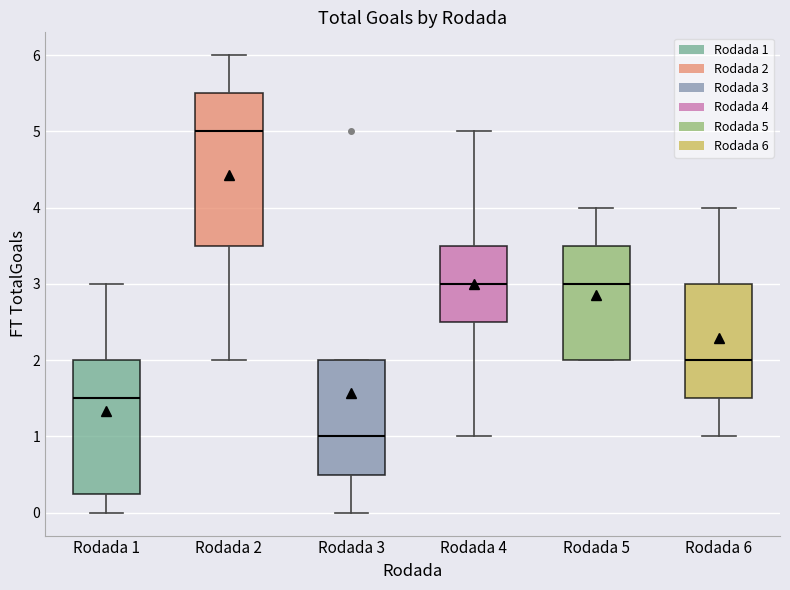

Comparing the boxes themselves (not the whiskers), which one is the tallest?

Rodada 2